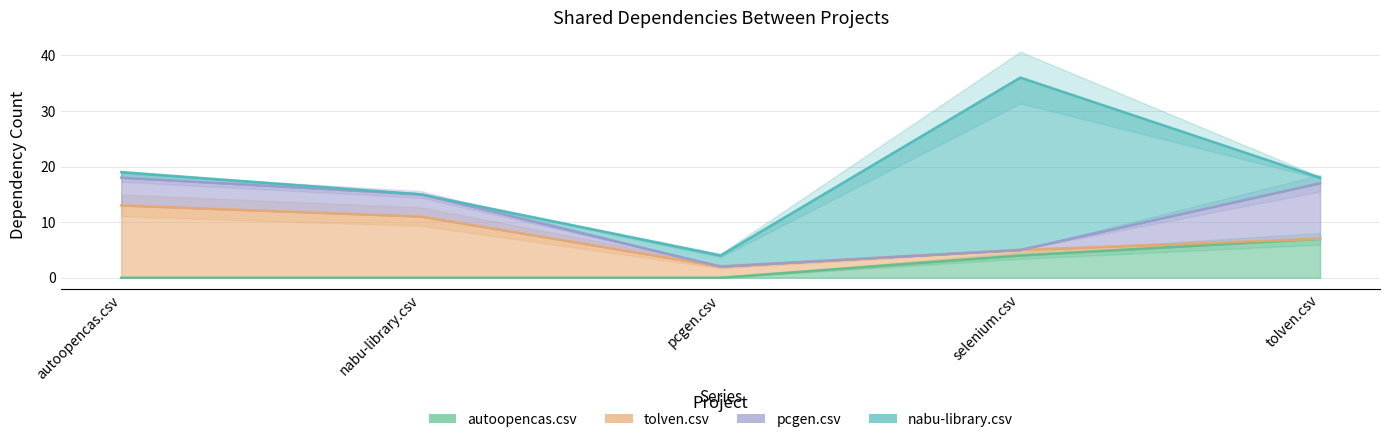

What is the highest value of the tolven.csv series?

13